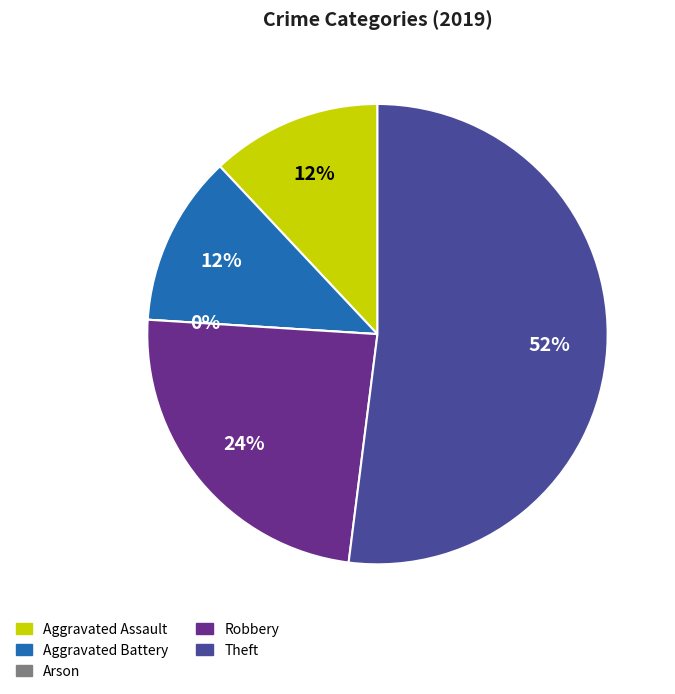

True or false: Robbery accounts for 12% of the total.

False